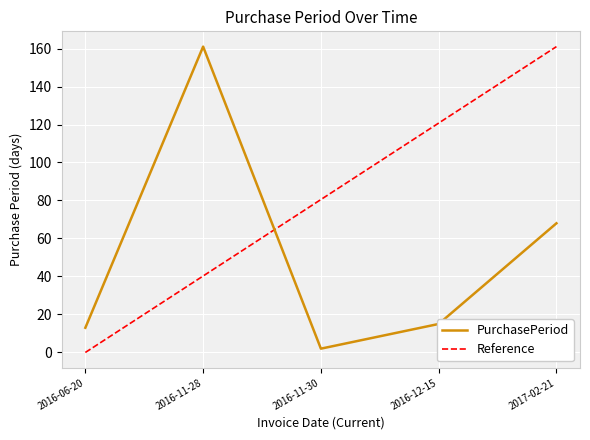

Rank the categories by value from highest to lowest.

2016-11-28, 2017-02-21, 2016-12-15, 2016-06-20, 2016-11-30